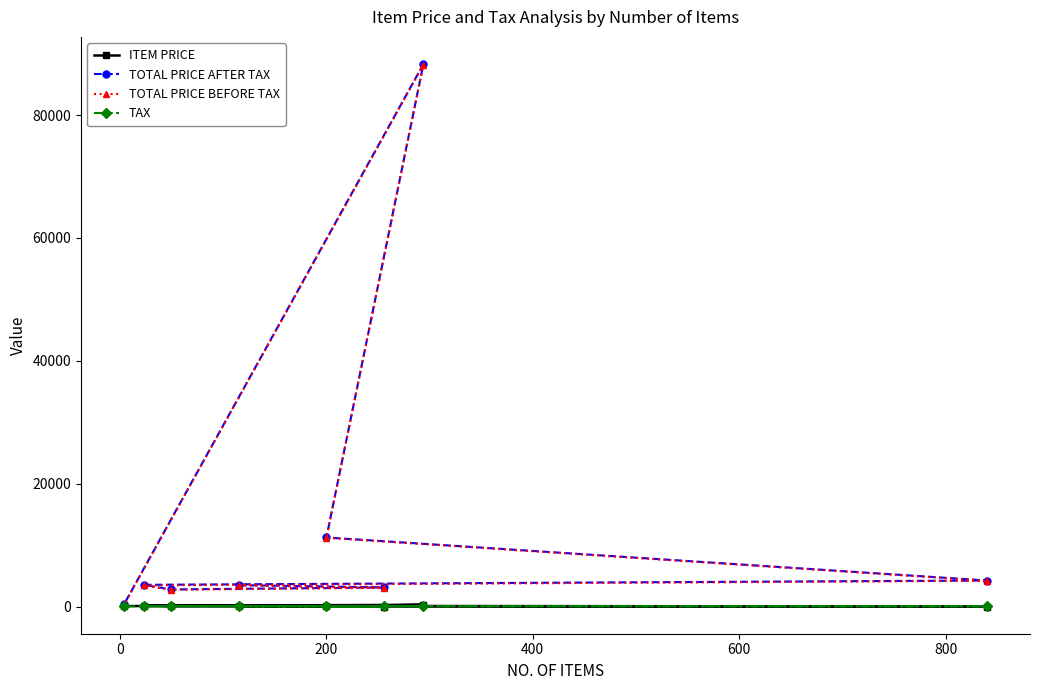

Which series has the largest total across all categories?

TOTAL PRICE AFTER TAX